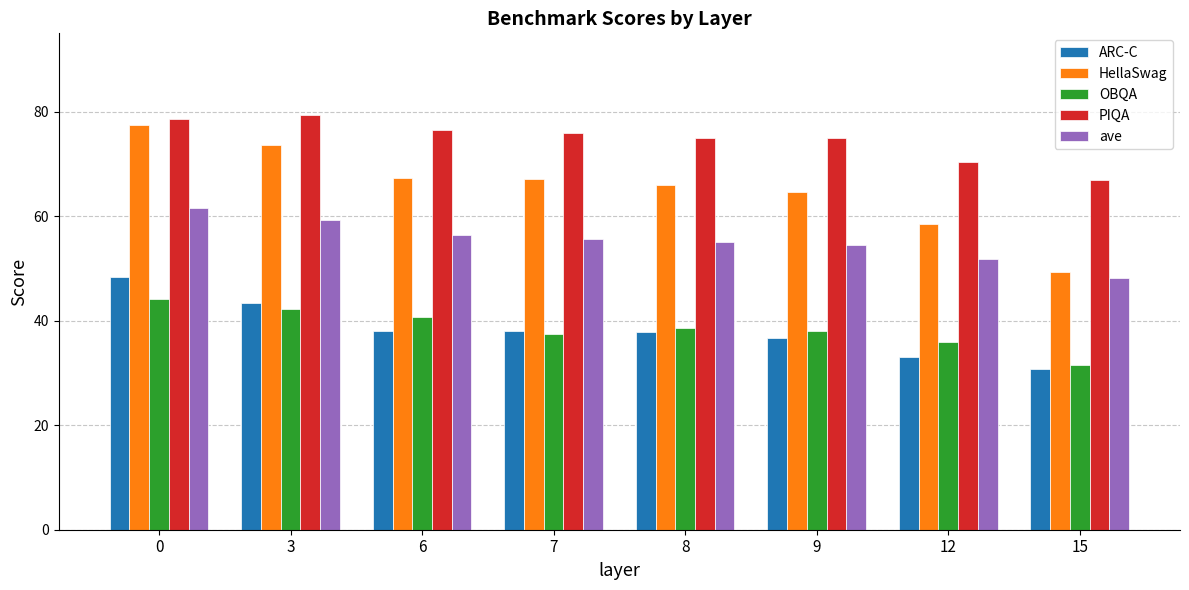

The value of ARC-C at 6 is 66.0. True or false?

False